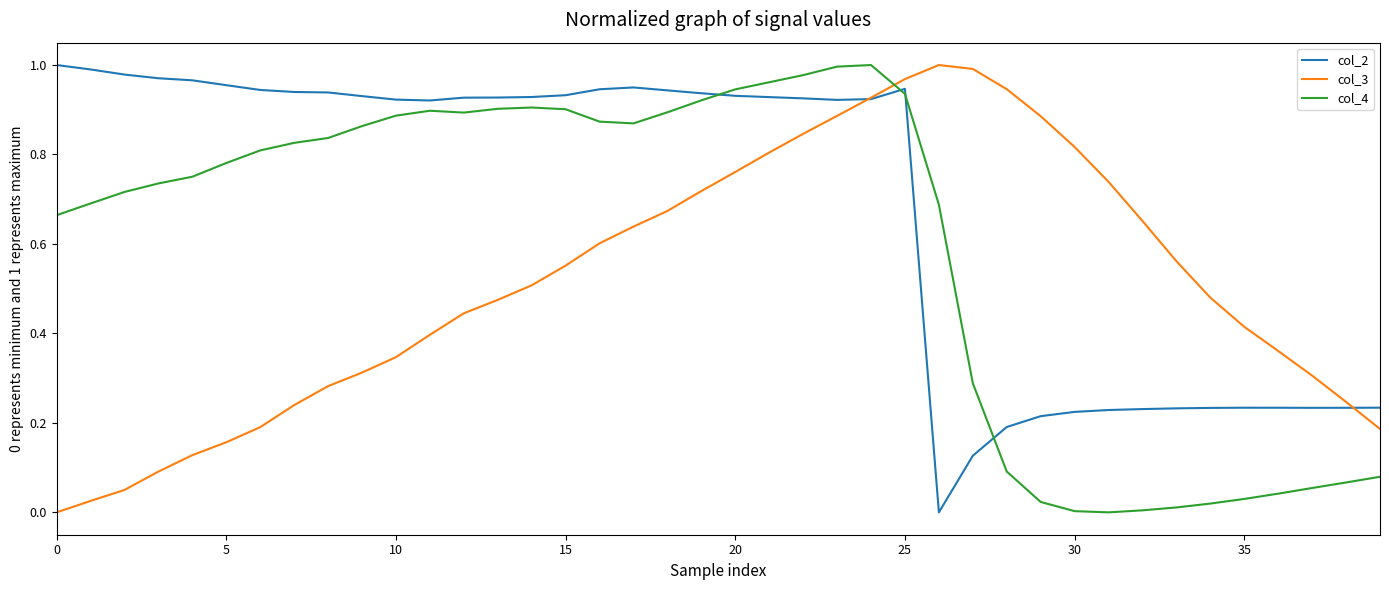

Which series has the largest total across all categories?

col_2